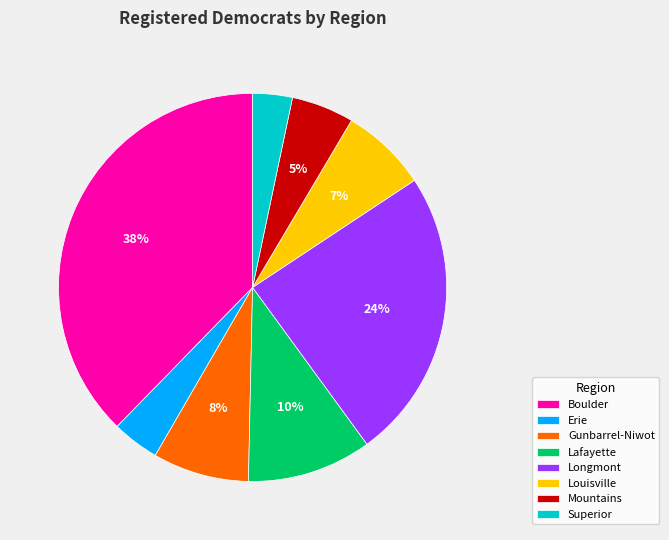

Between Superior and Boulder, which is larger?

Boulder